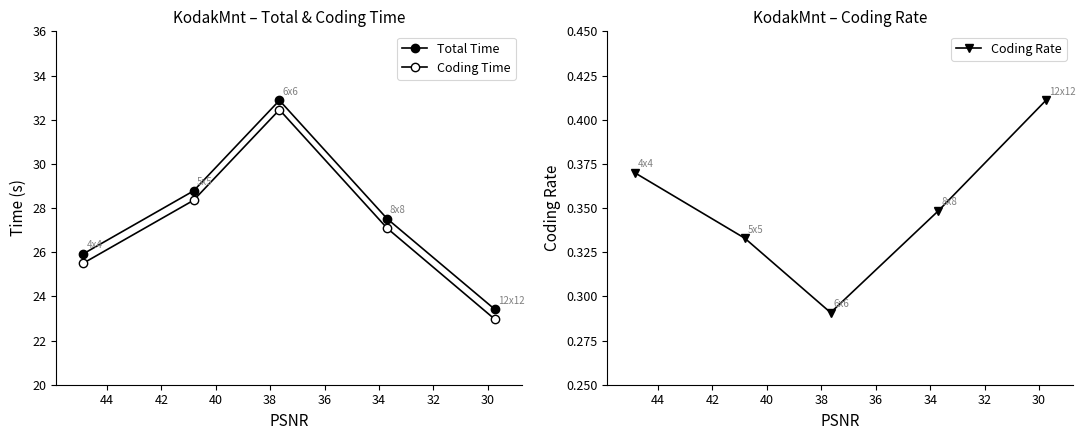

Does the chart have visible grid lines?

No